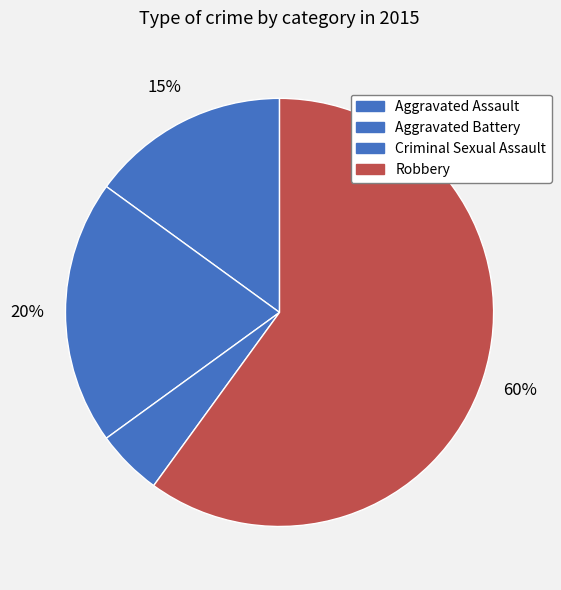

What percentage is the Aggravated Battery slice, to the nearest percent?

20%